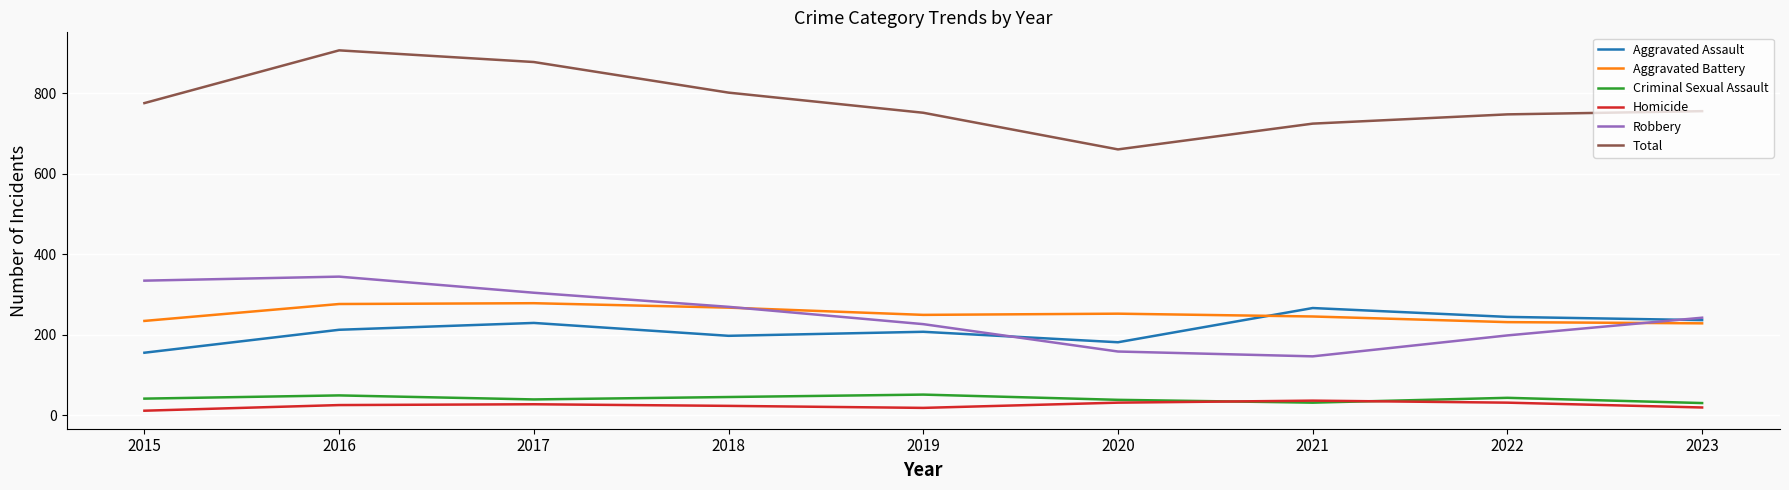

In Aggravated Assault, how many points are higher than both neighbors (excluding endpoints)?

3